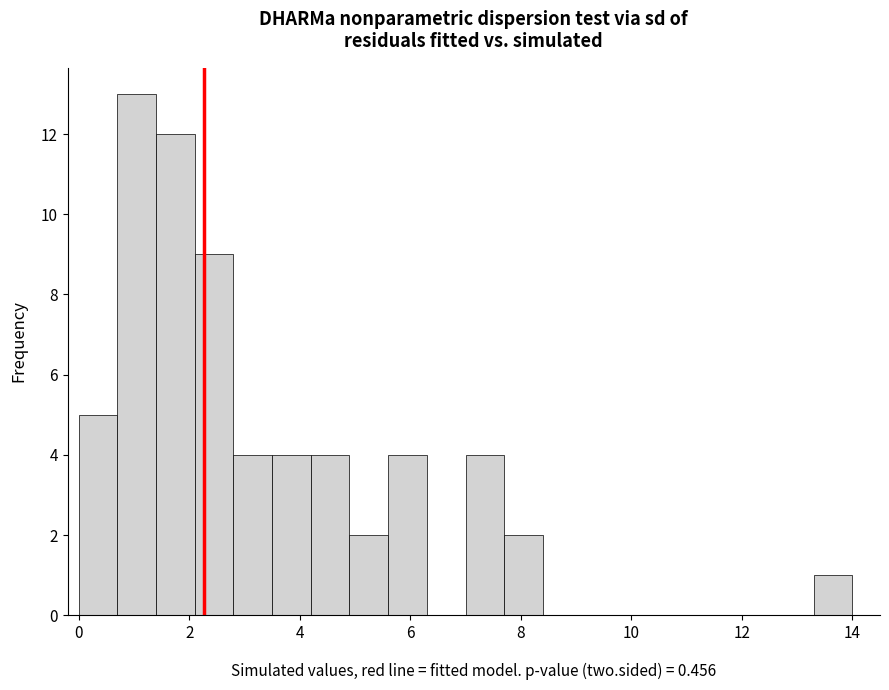

Read against the x-axis, roughly where is the centre of the tallest bar?

1.0